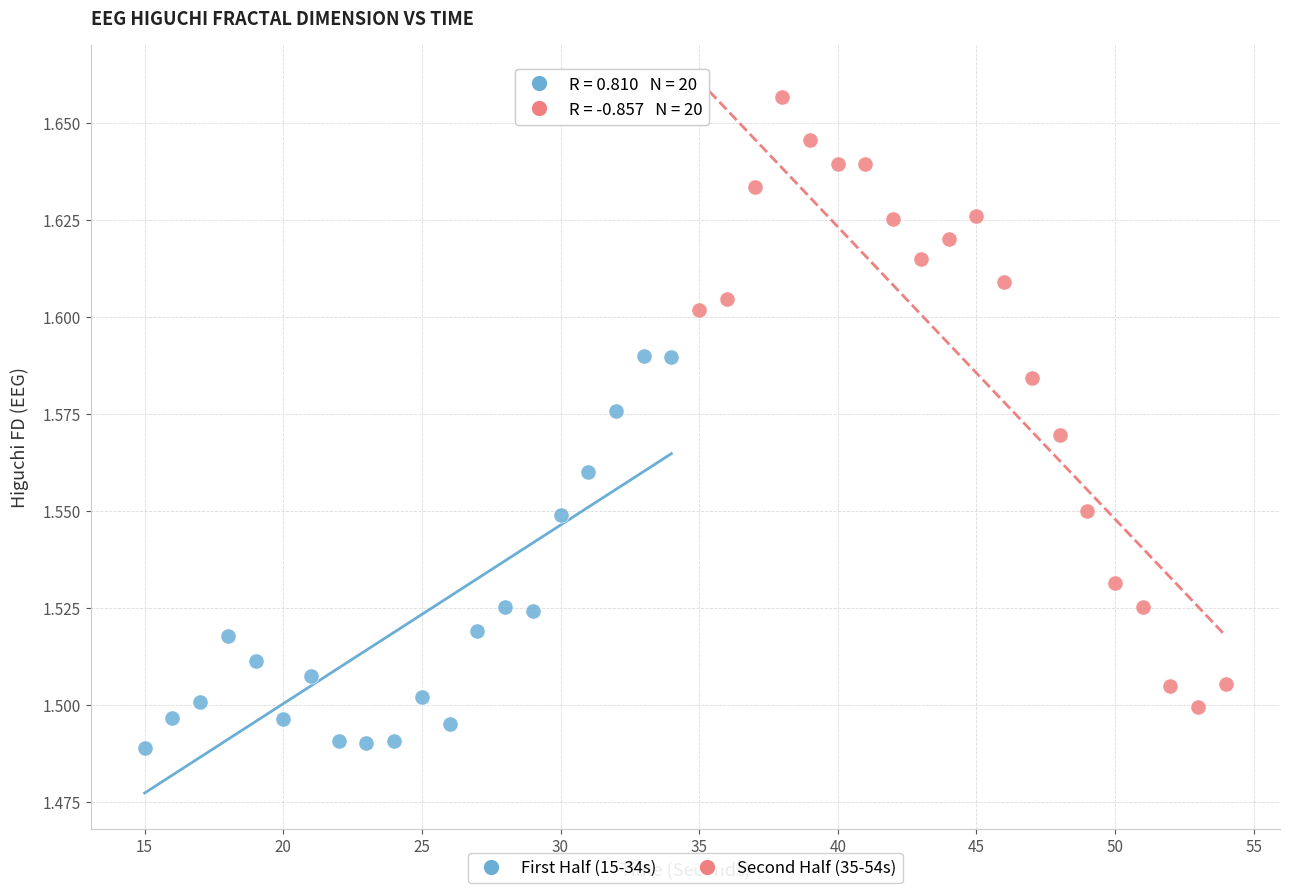

Which series reaches the maximum Y coordinate?

Second Half (35-54s)